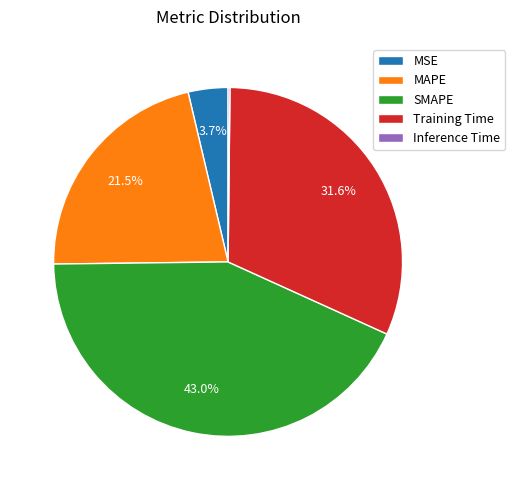

Does MAPE account for over 50% of the chart?

No